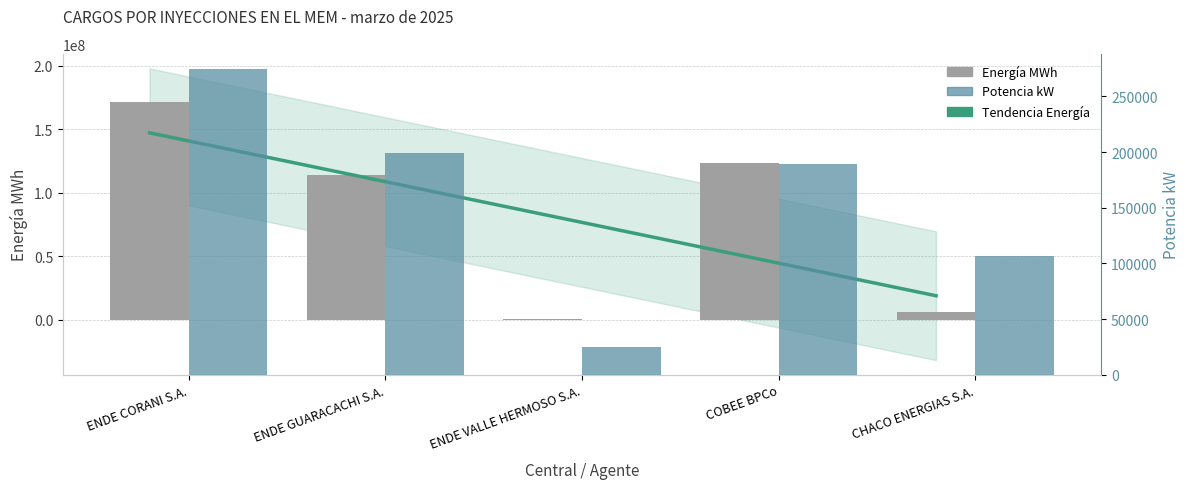

What position from the right is ENDE GUARACACHI S.A.?

4